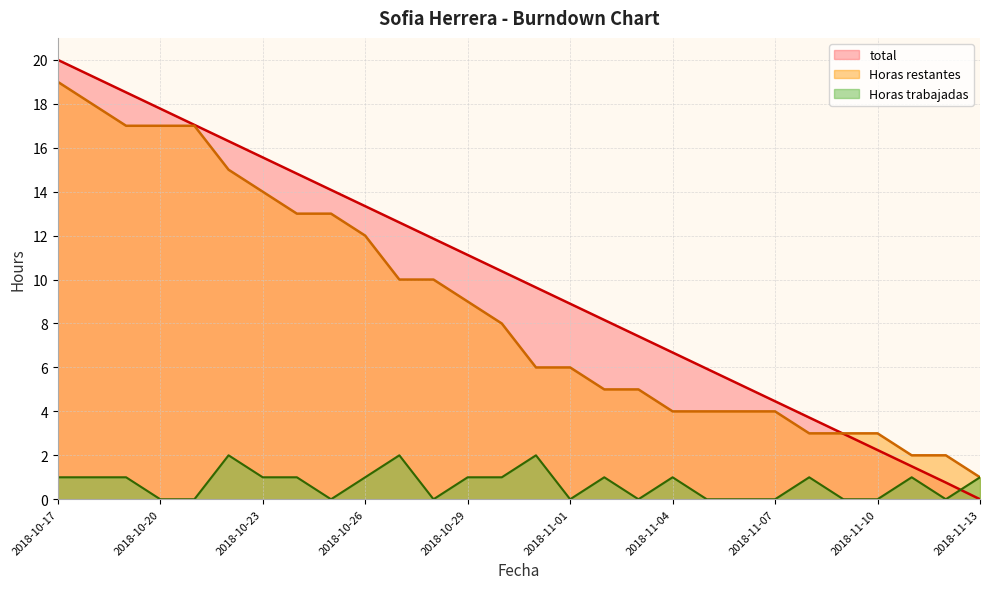

What is the spread (max minus min) of values at 2018-11-10?

3.0